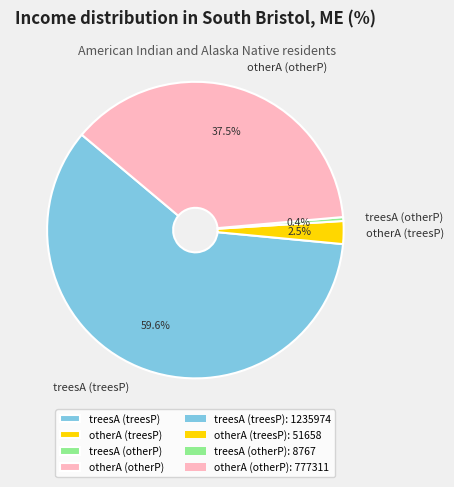

Count the number of slices in the pie.

4